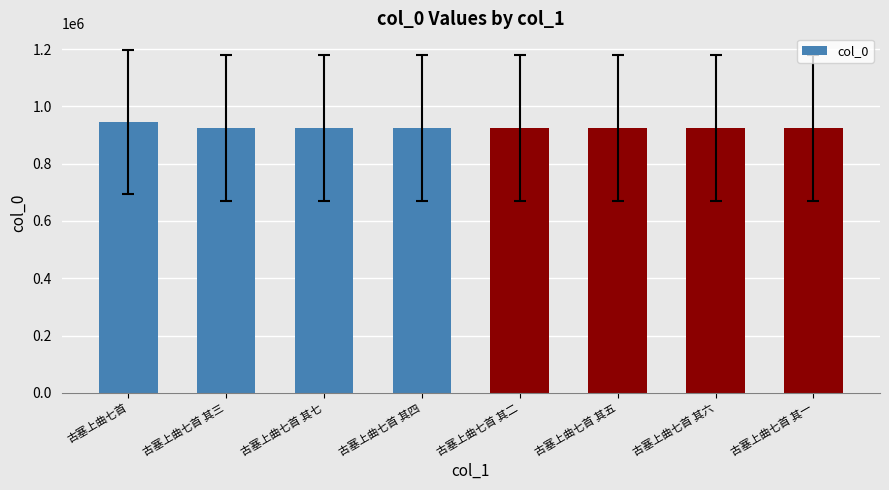

Approximately how many times larger is the value at 古塞上曲七首 compared to 古塞上曲七首 其三?

1.0